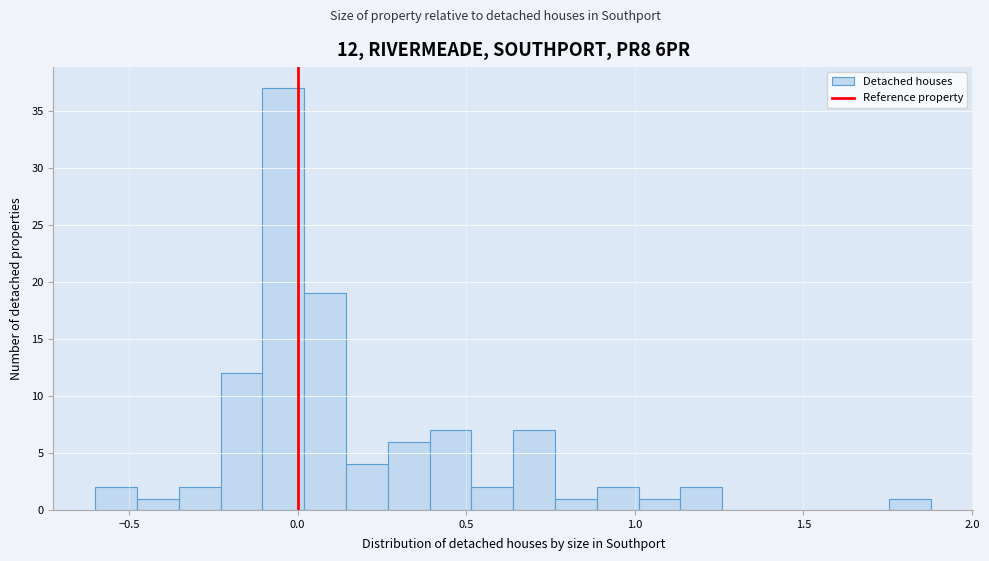

Around what value on the x-axis is the tallest bar? Give the approximate position of its centre, as read against the axis.

-0.05